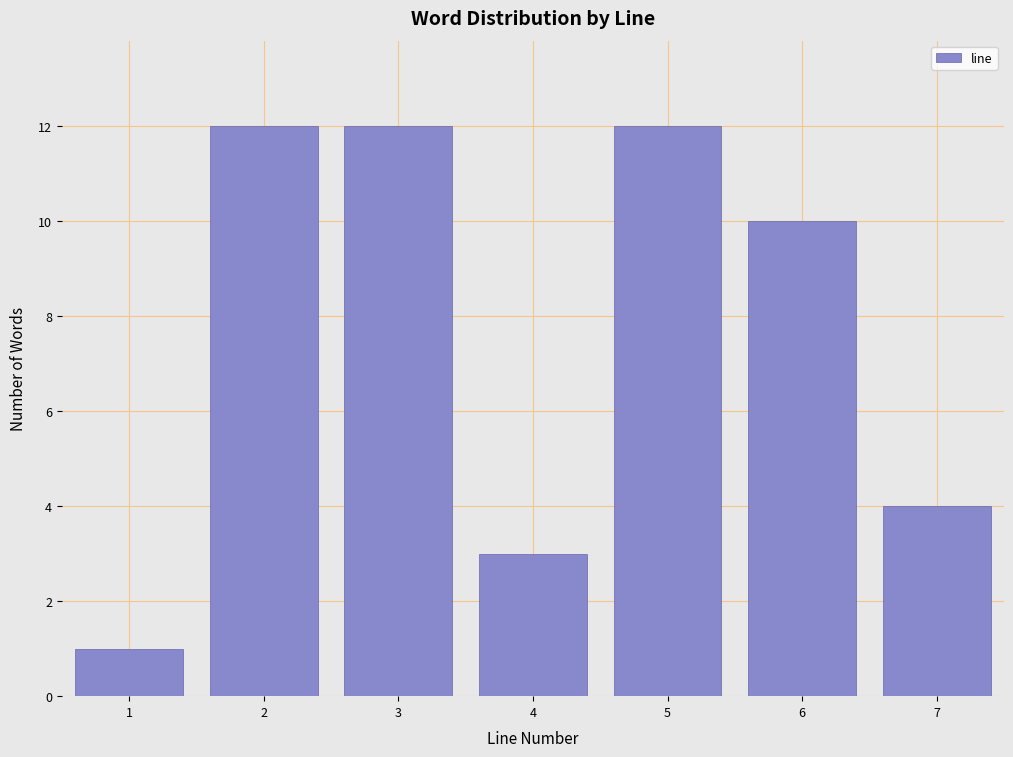

Reading left to right, what are all the values shown in this chart?

1=1	2=12	3=12	4=3	5=12	6=10	7=4